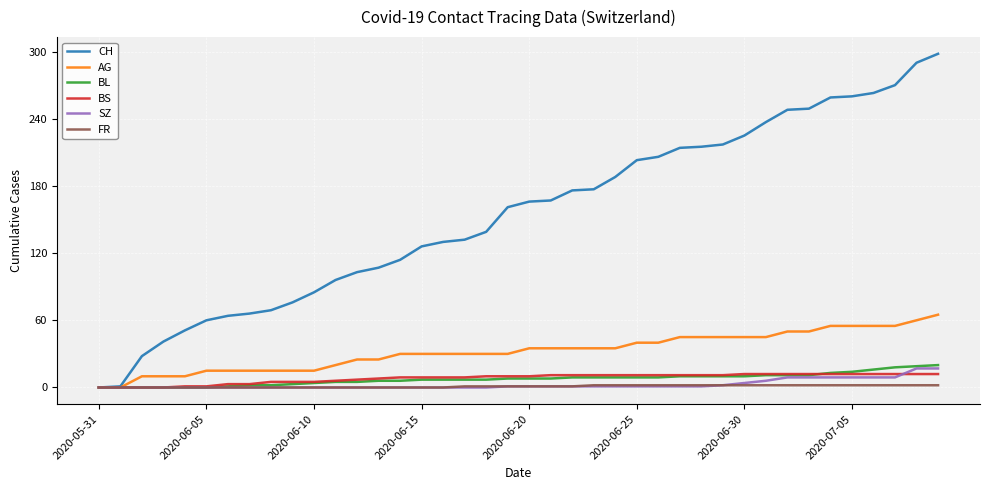

Which series has the largest total across all categories?

CH